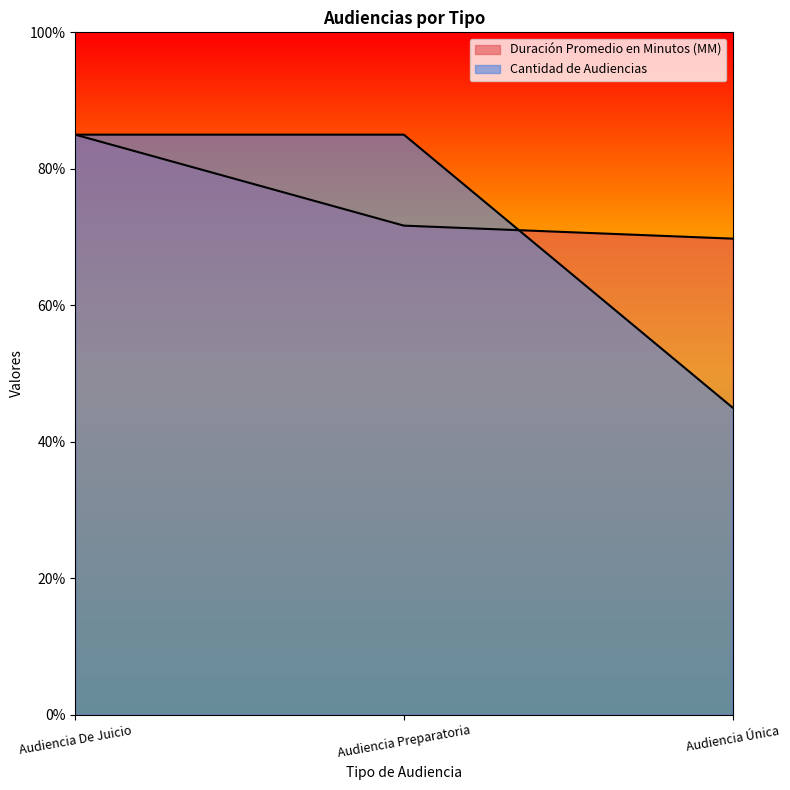

What position from the right is Audiencia Única?

1